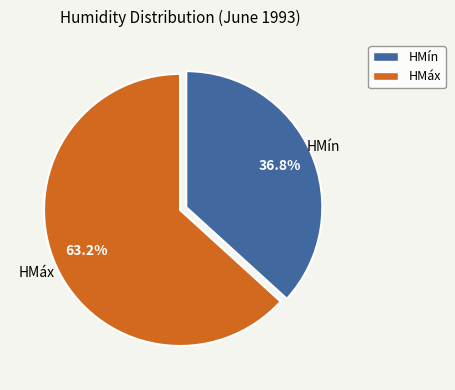

Is there any slice that represents more than half of the pie?

Yes